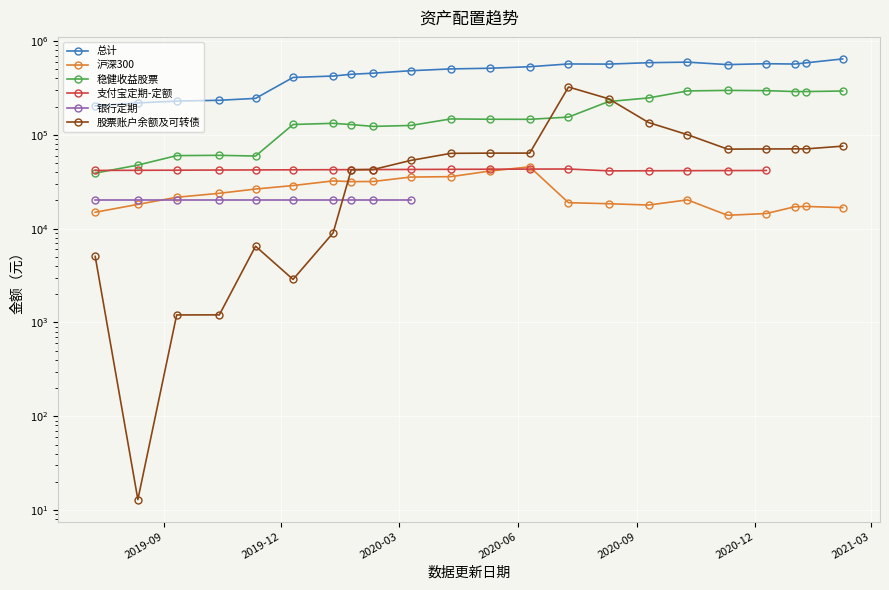

What is the value of the 沪深300 point at the 19th from the left?

14484.8